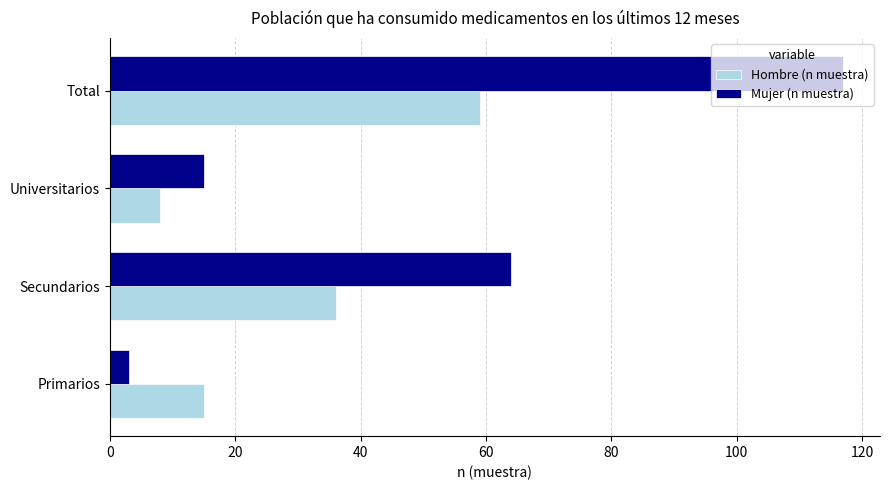

Which series has the largest total across all categories?

Mujer (n muestra)